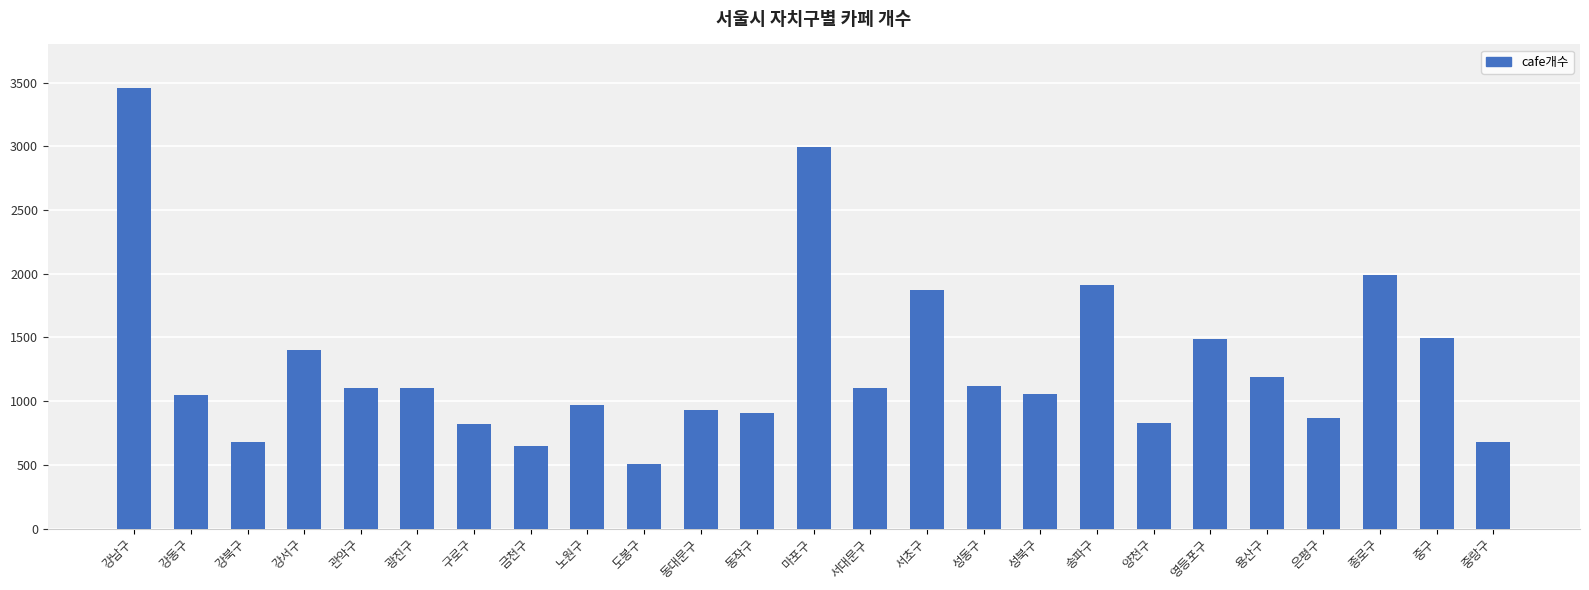

What is the sum of all values?

32172